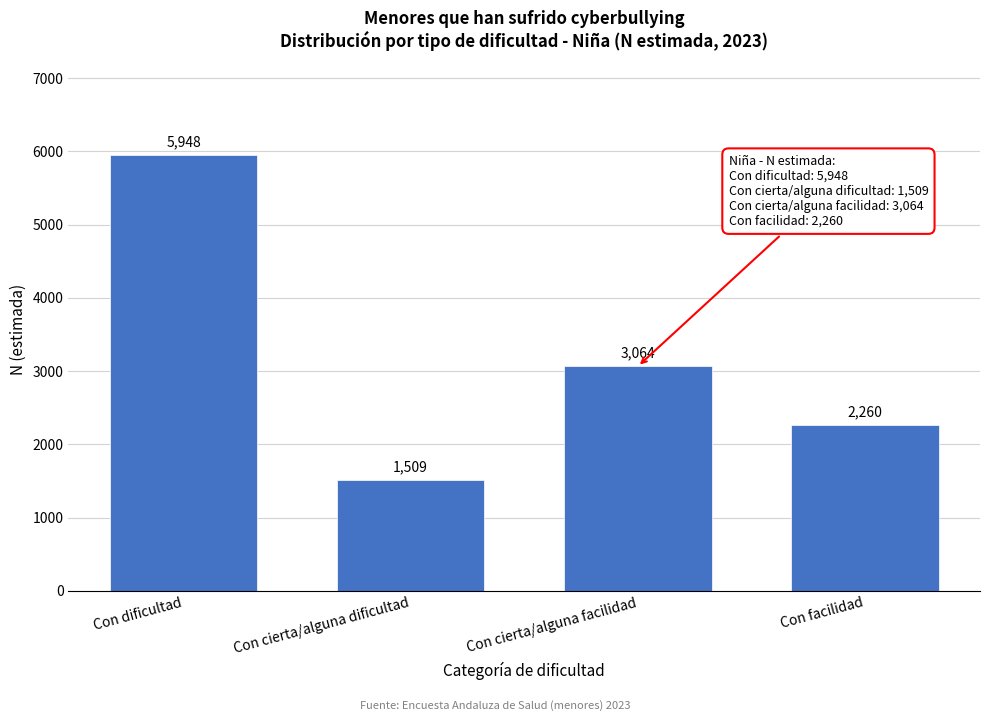

Reading left to right, transcribe all the data shown in this chart.

5948	1509	3064	2260